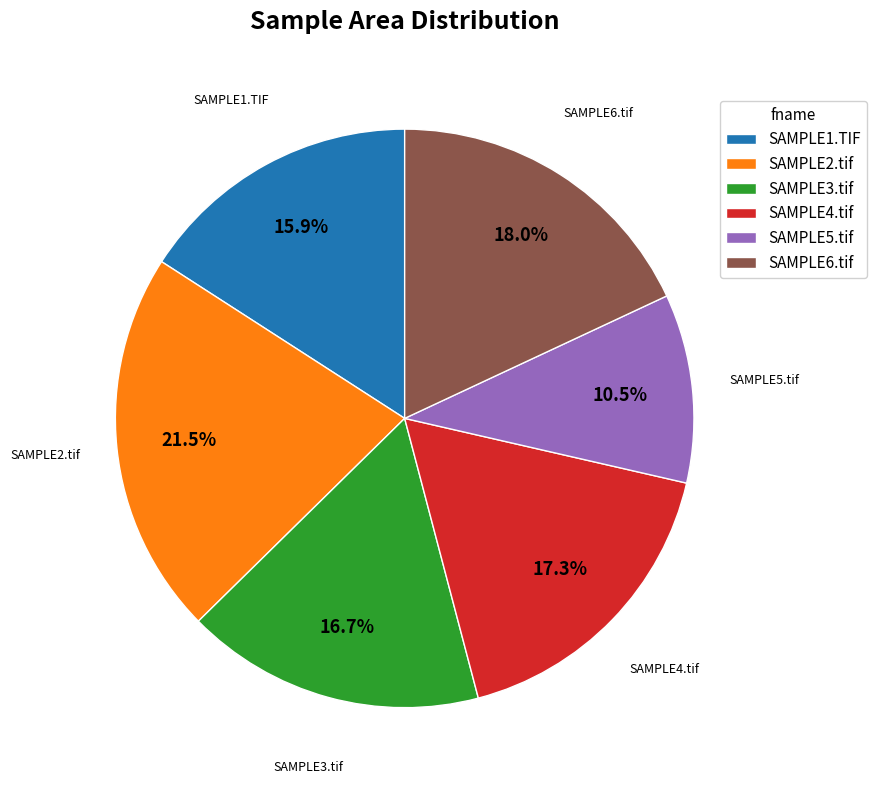

Combined, do SAMPLE3.tif and SAMPLE6.tif account for over 50%?

No